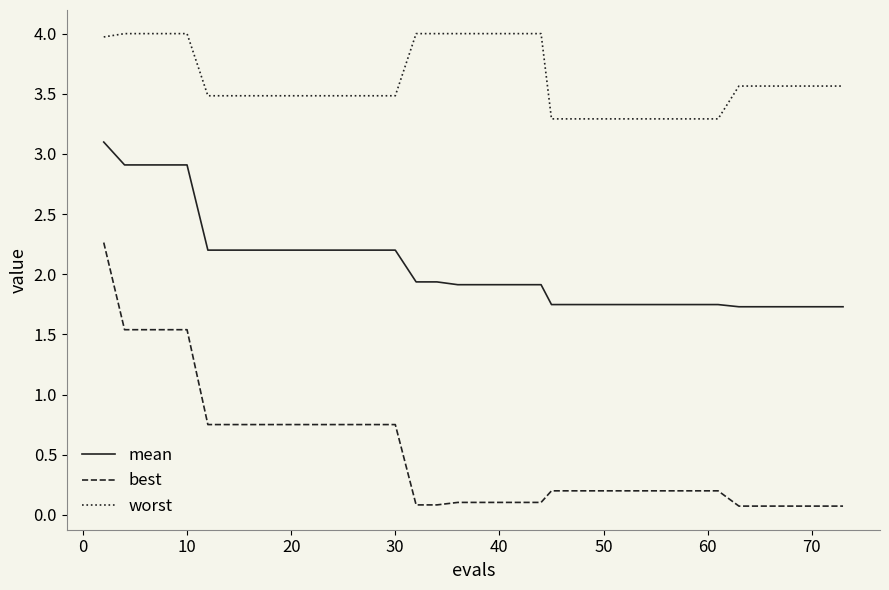

Which series has the largest total across all categories?

worst